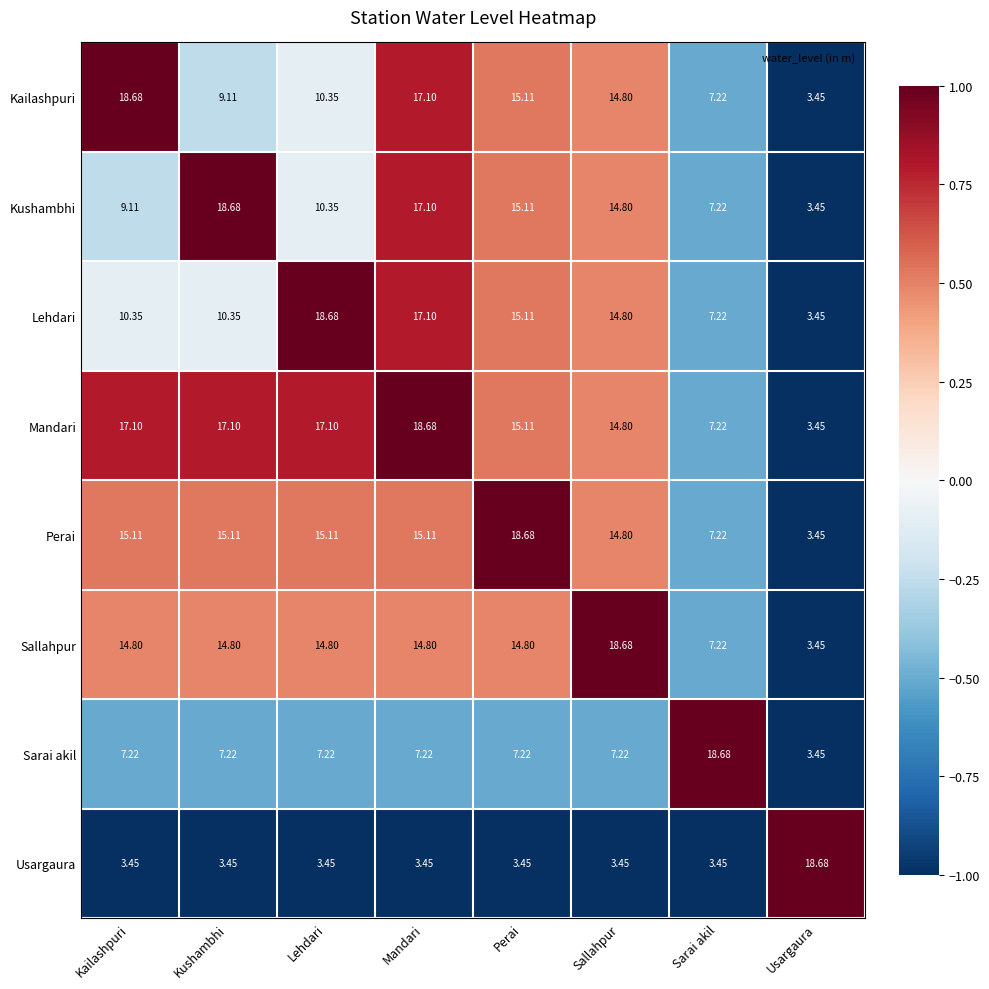

Rank the series at Kailashpuri from lowest to highest value.

Usargaura, Sarai akil, Kushambhi, Lehdari, Sallahpur, Perai, Mandari, Kailashpuri